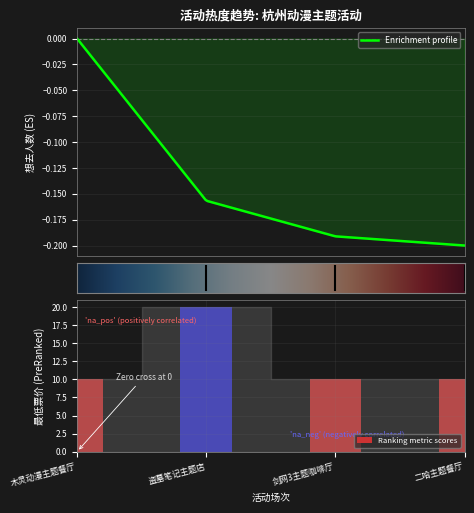

Approximately how many times larger is the value at 剑网3主题咖啡厅 compared to 盗墓笔记主题店?

0.5